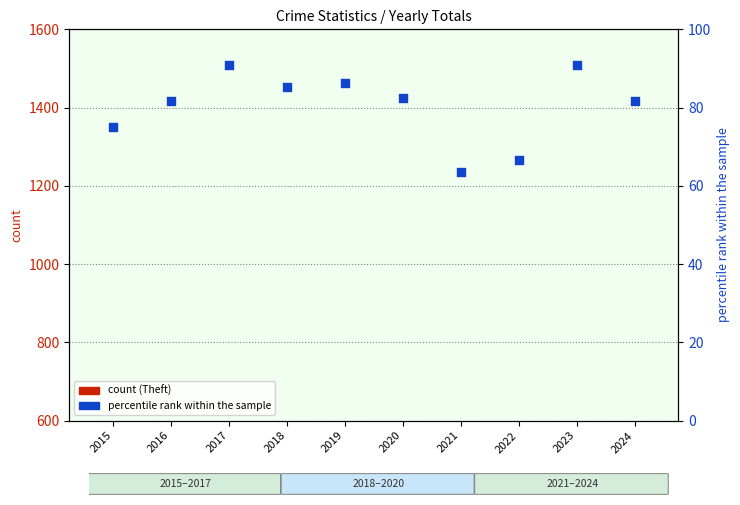

Which series has the widest spread of Y values?

Theft